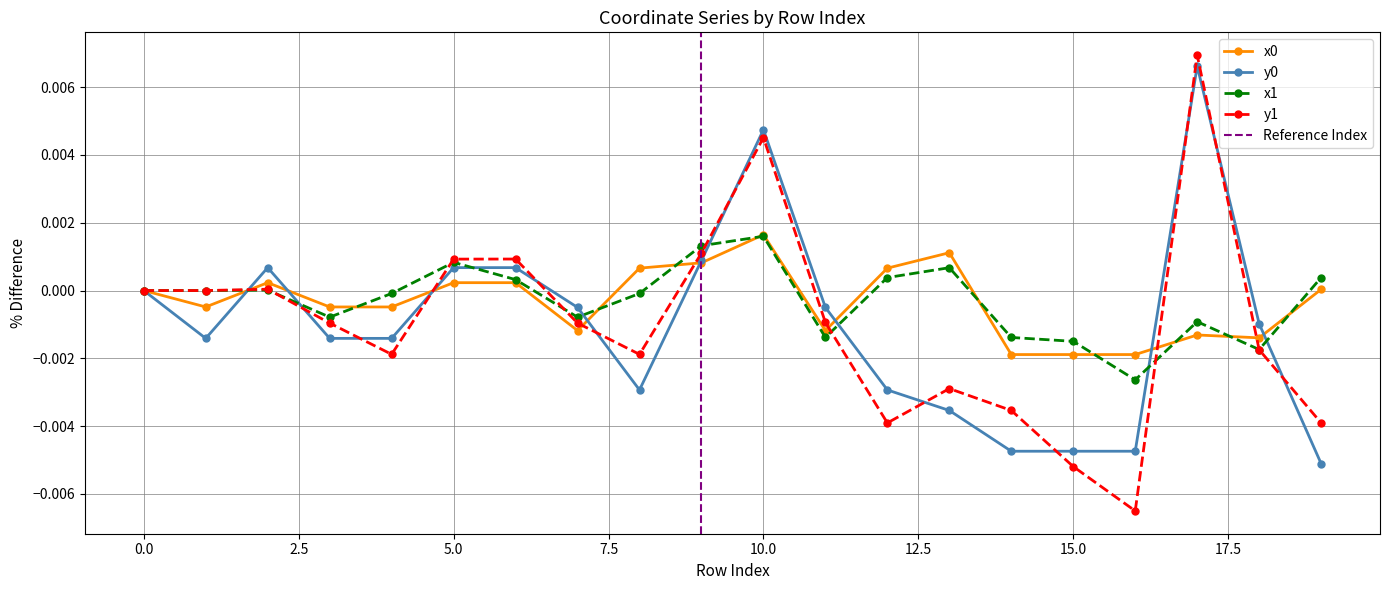

How many values in y1 are below zero?

12